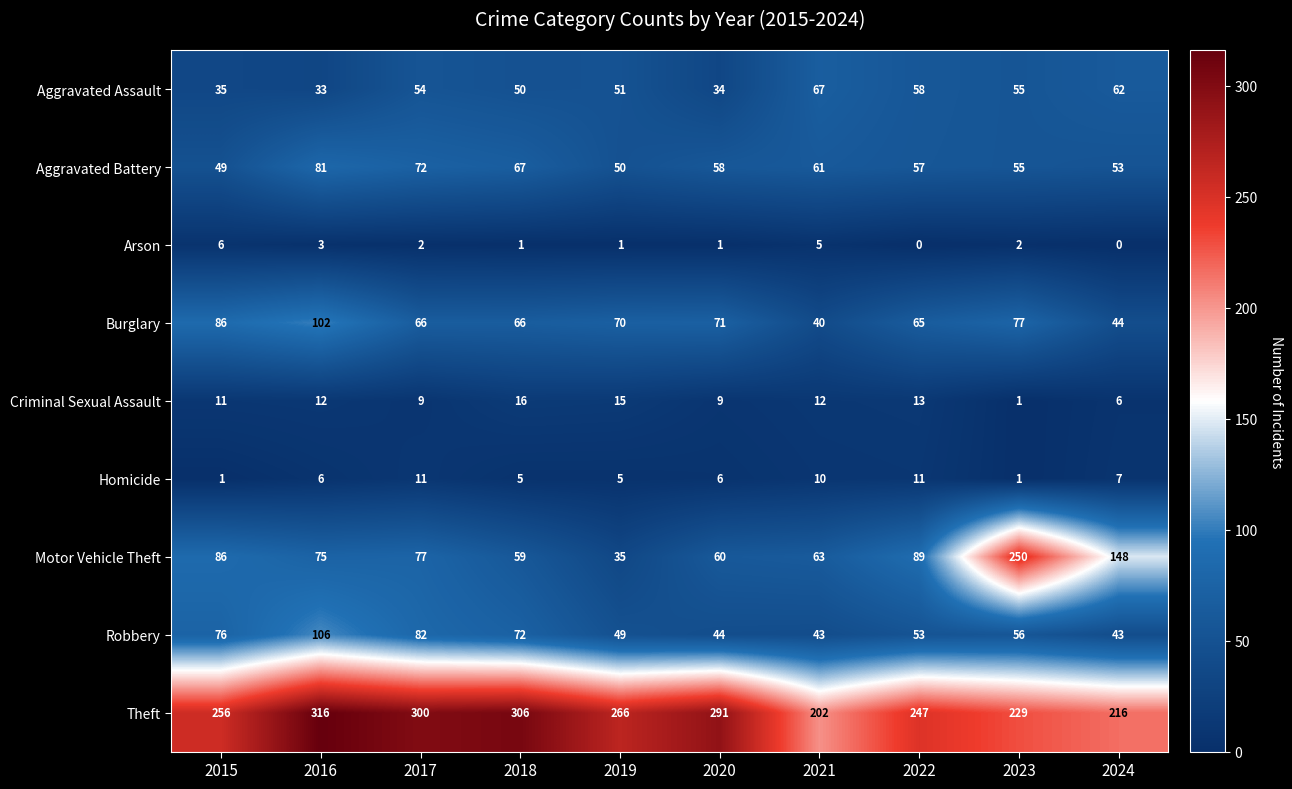

At how many categories does at least one series exceed 168?

10